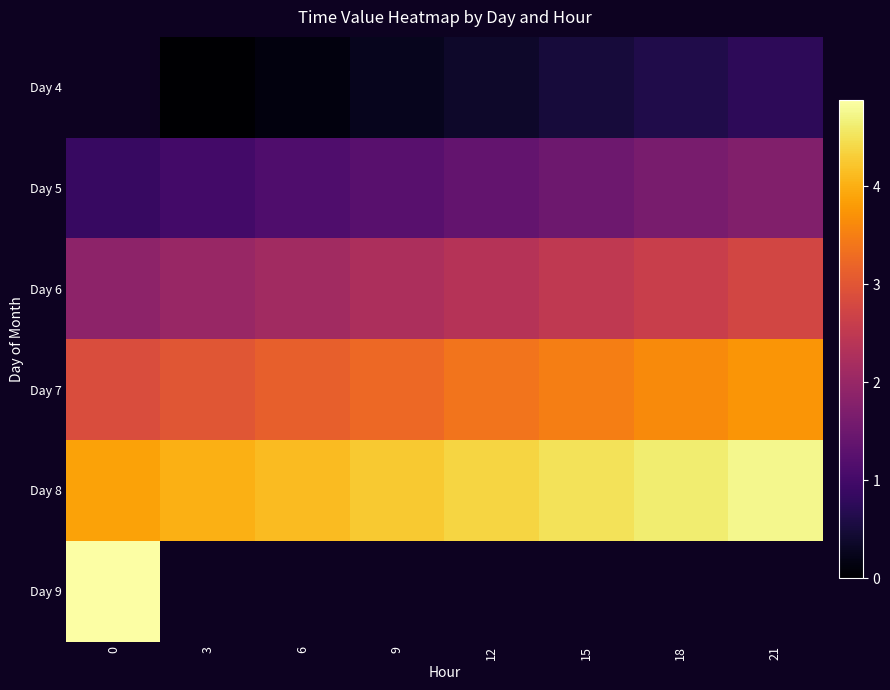

What is the difference between the maximum and minimum values in the Day 6 series?

0.9